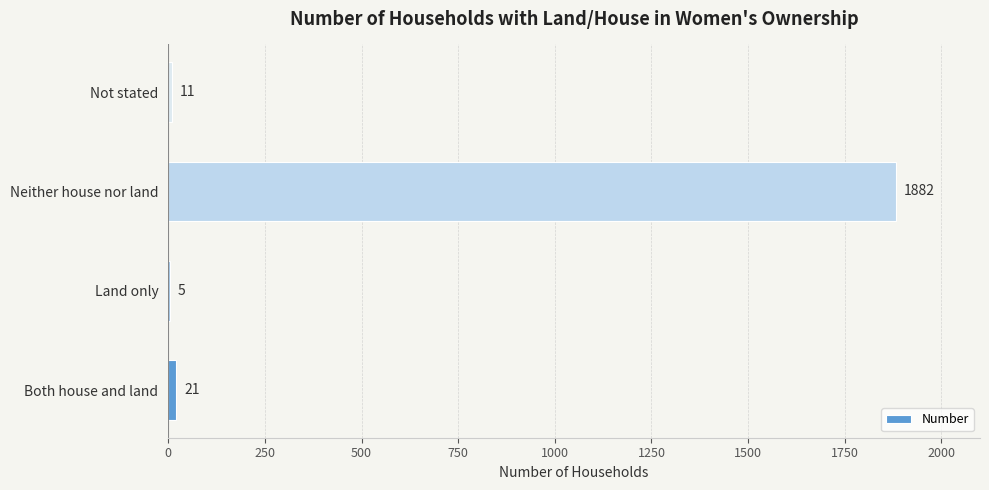

Which label corresponds to the largest value in the chart?

Neither house nor land